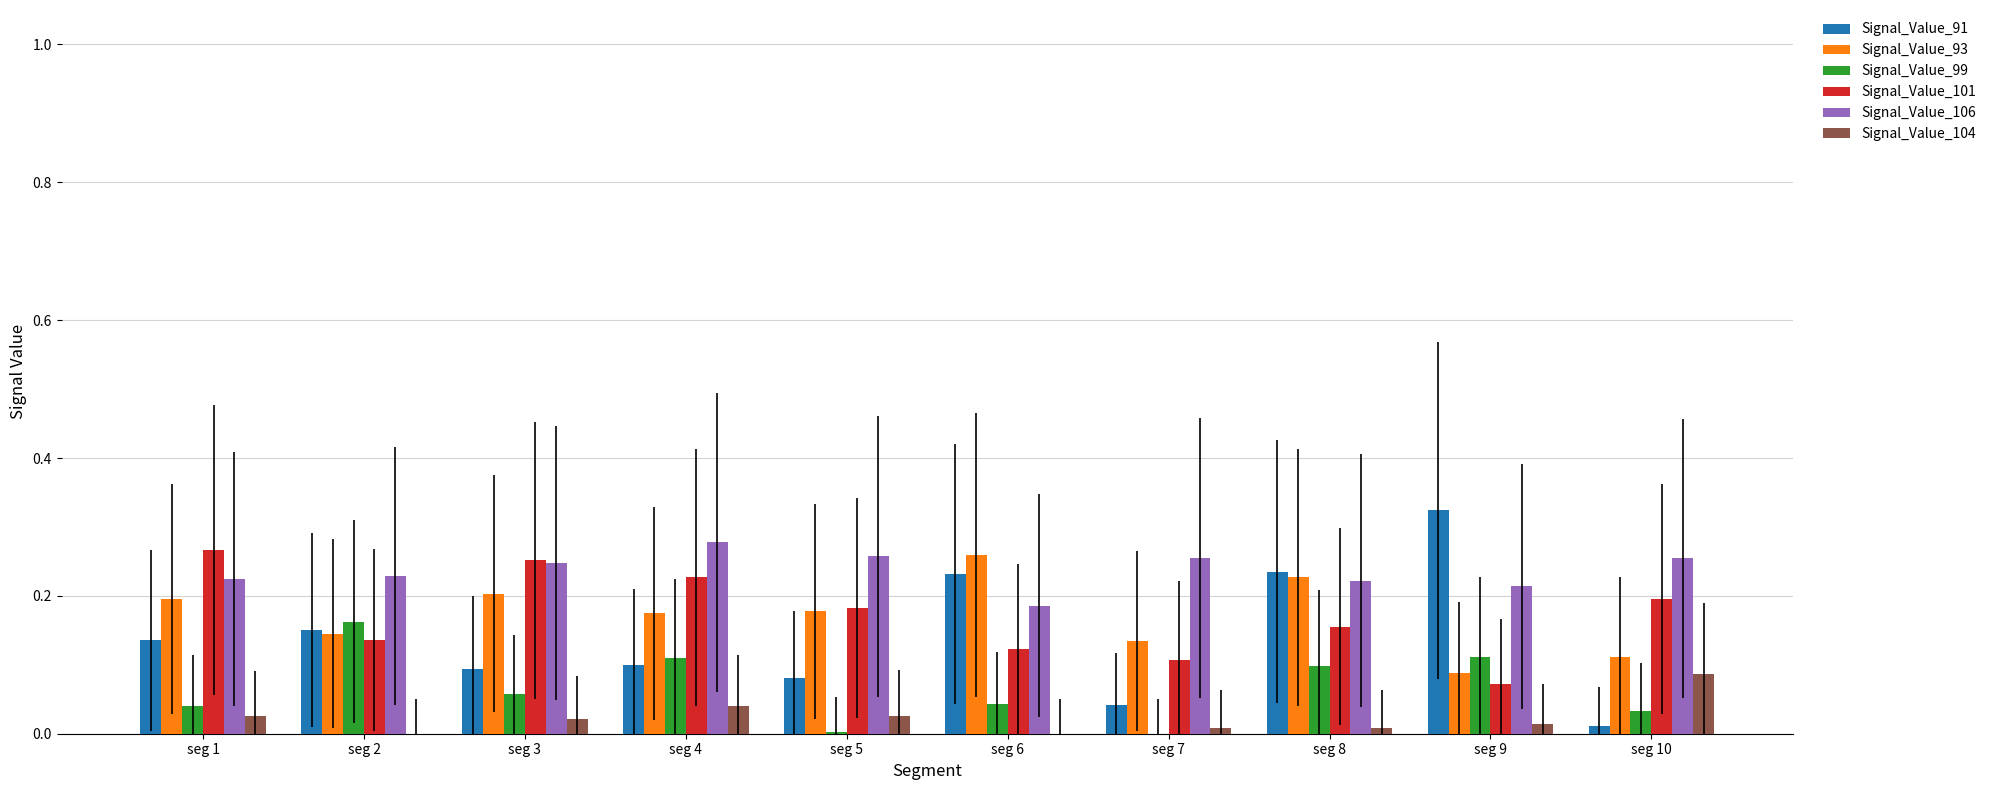

Which category has the highest value across all series?

seg 9